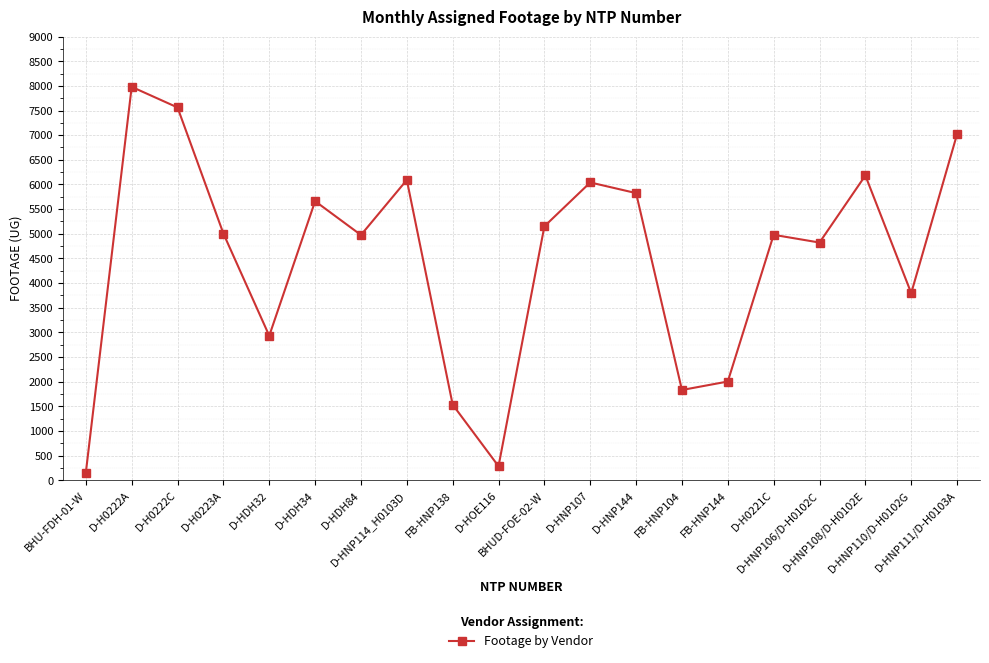

What is the label of the 14th point from the left?

FB-HNP104